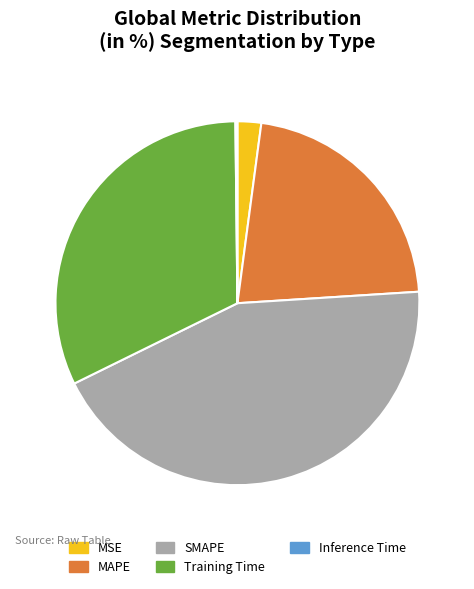

The SMAPE slice represents 44% of the pie. True or false?

True